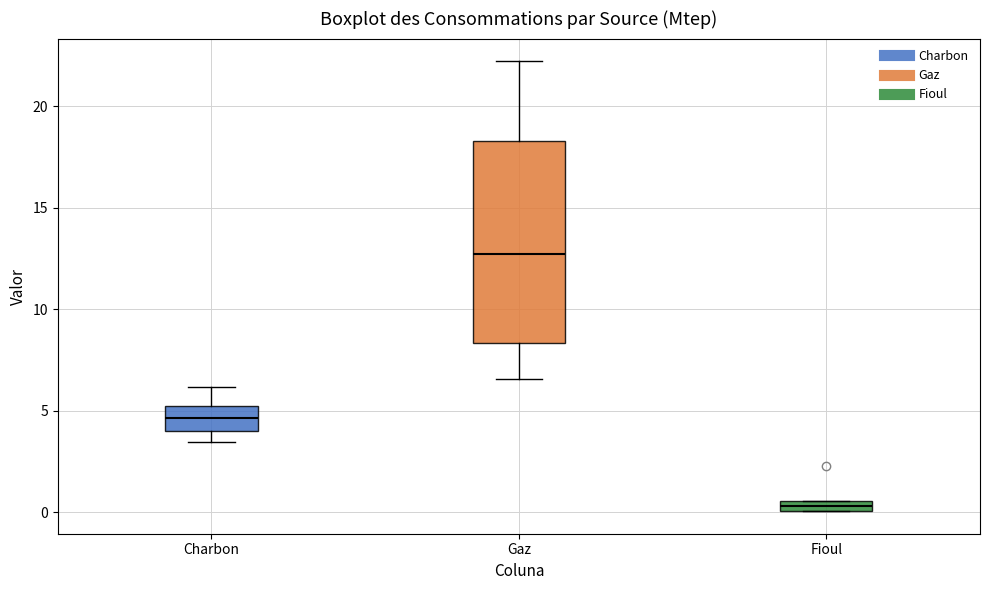

Where does the upper whisker of the box for Charbon end on the y-axis? The values are not printed on the chart, so give them approximately, as read against the axis.

6.0